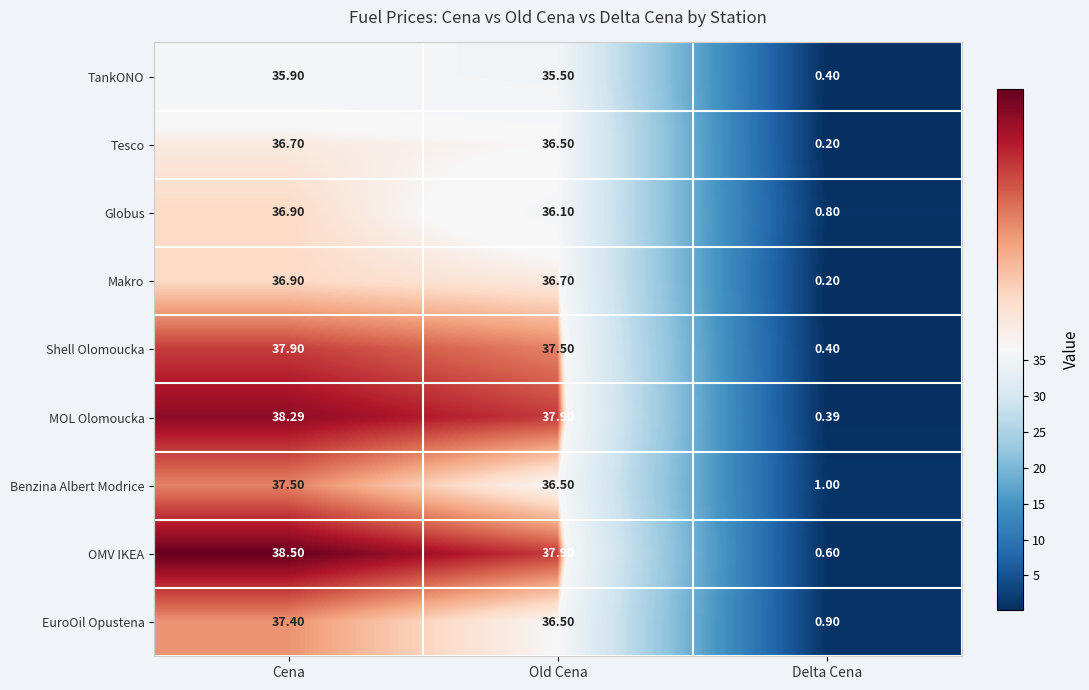

Rank the categories by Tesco value from highest to lowest.

Cena, Old Cena, Delta Cena